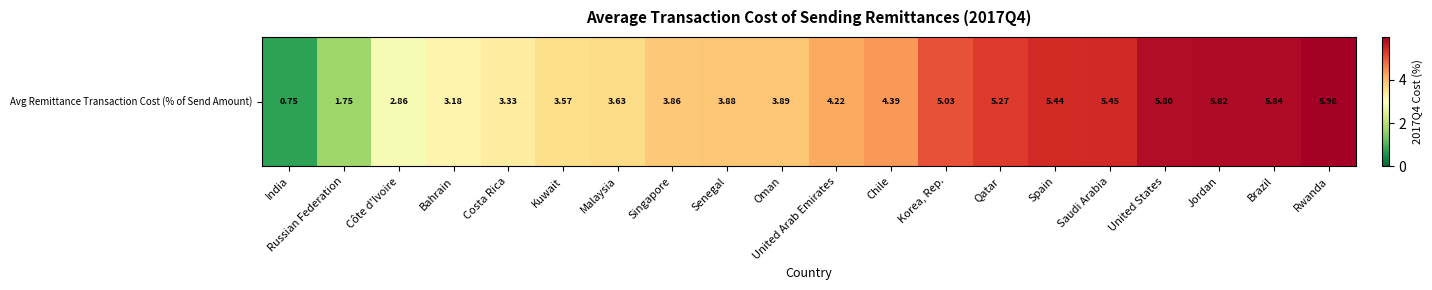

Rank the categories by value from lowest to highest.

India, Russian Federation, Côte d'Ivoire, Bahrain, Costa Rica, Kuwait, Malaysia, Singapore, Senegal, Oman, United Arab Emirates, Chile, Korea, Rep., Qatar, Spain, Saudi Arabia, United States, Jordan, Brazil, Rwanda